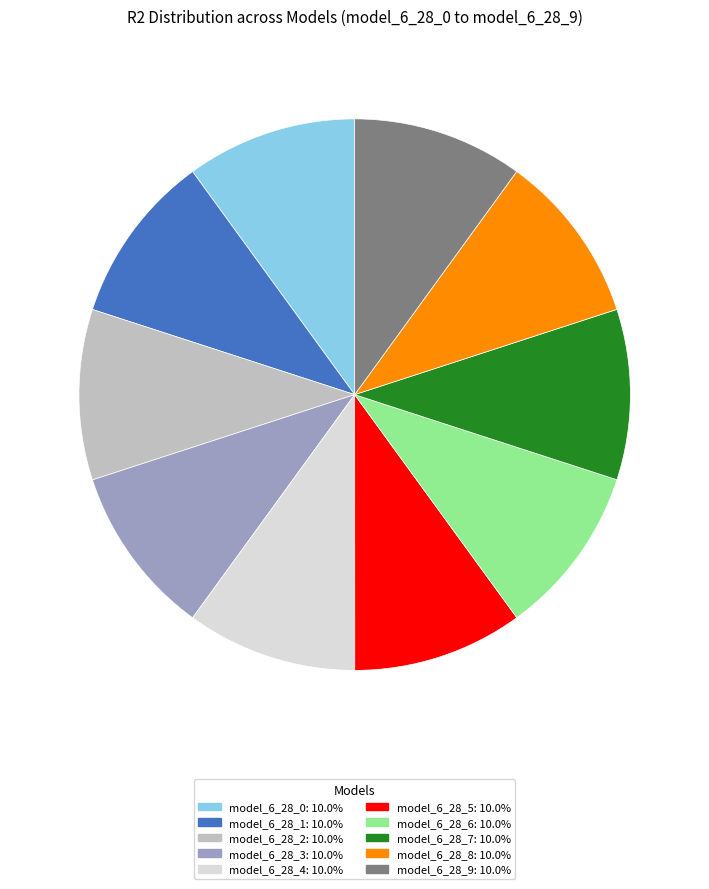

Is there a majority slice in this chart?

No